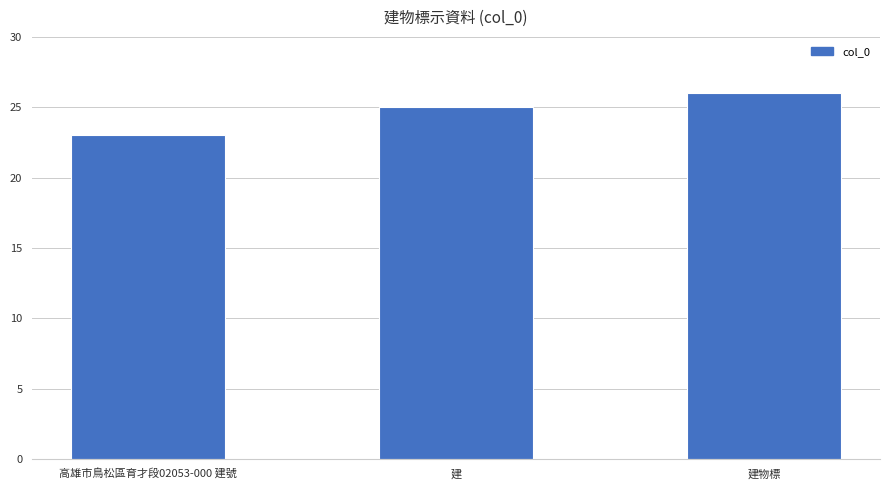

What value does the data have at 高雄市鳥松區育才段02053-000 建號?

23